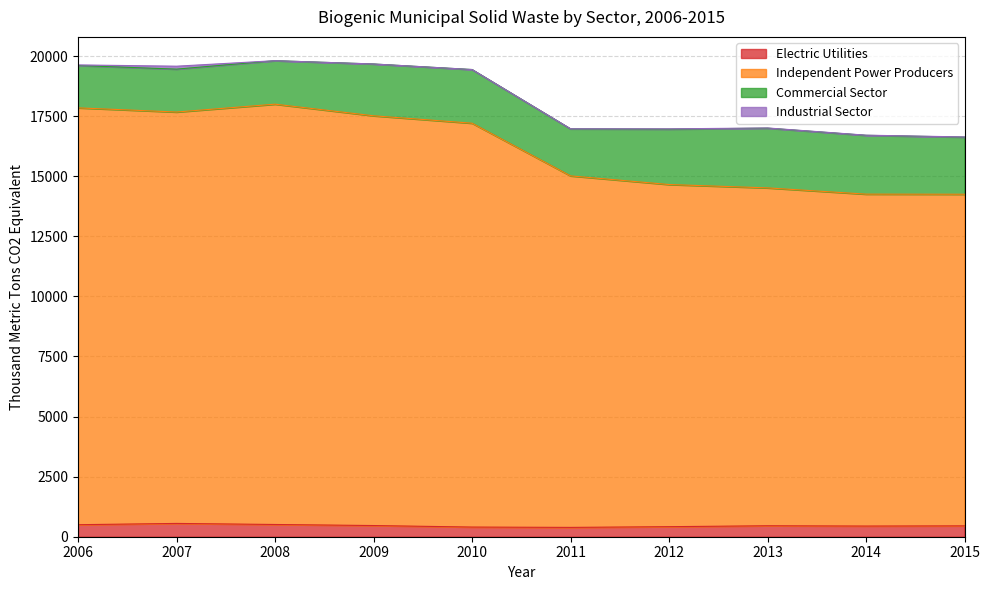

How many data points in Electric Utilities are less than 456?

5